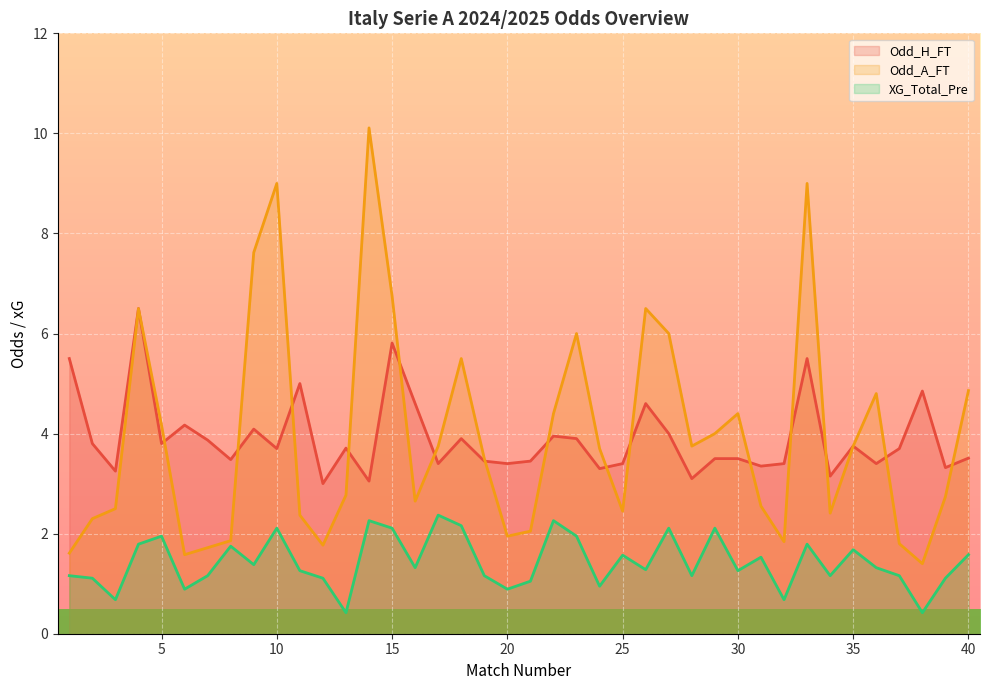

How many data points in Odd_A_FT are less than 3?

19